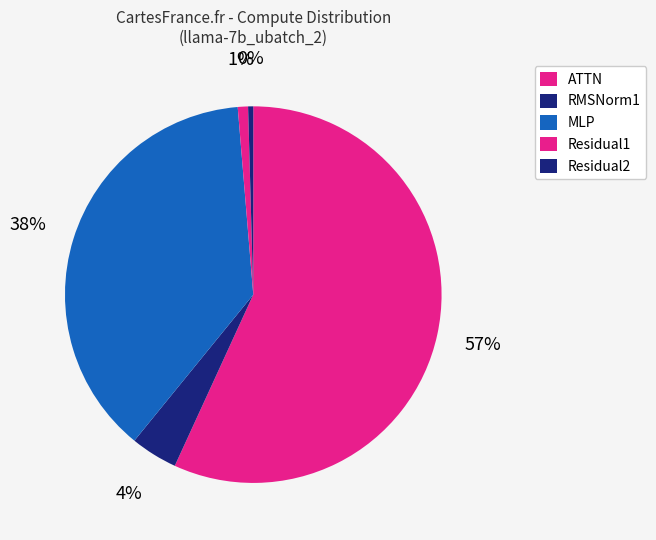

Rank the categories by value from lowest to highest.

Residual2, Residual1, RMSNorm1, MLP, ATTN